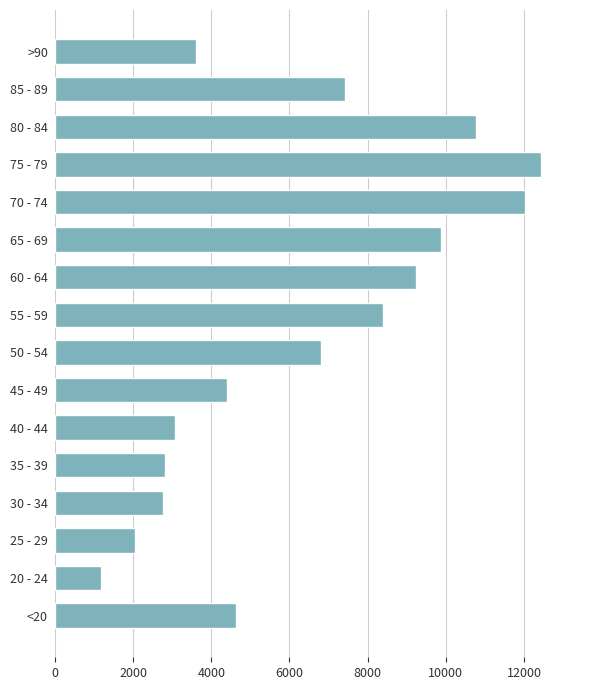

How many series are shown in this chart?

1